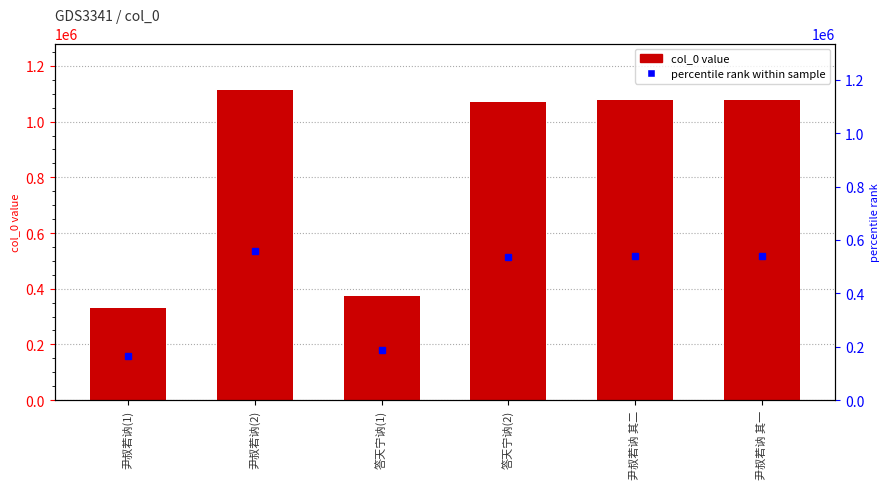

What position from the right is 尹叔若讷 其一?

1